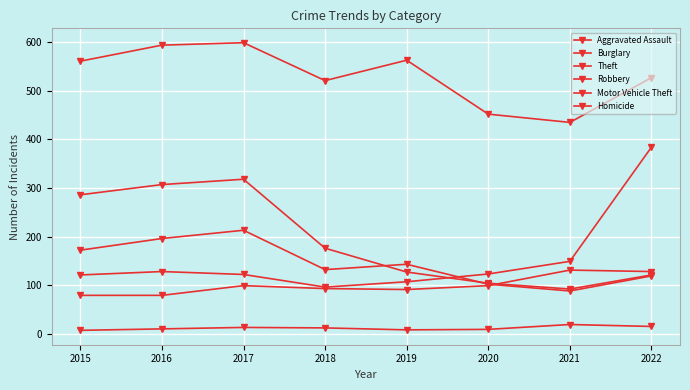

What is the sum of the Motor Vehicle Theft values at 2015 and 2018?

217